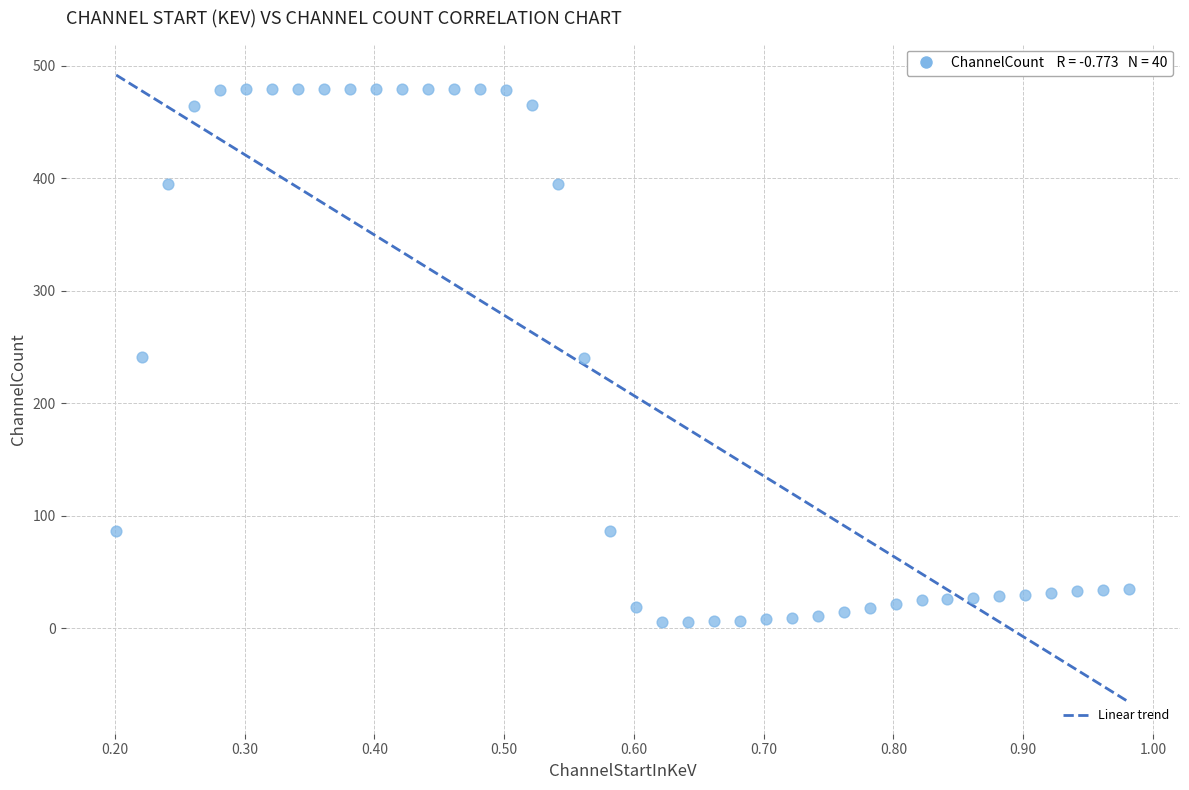

What is the range of X values (max minus min)?

0.8